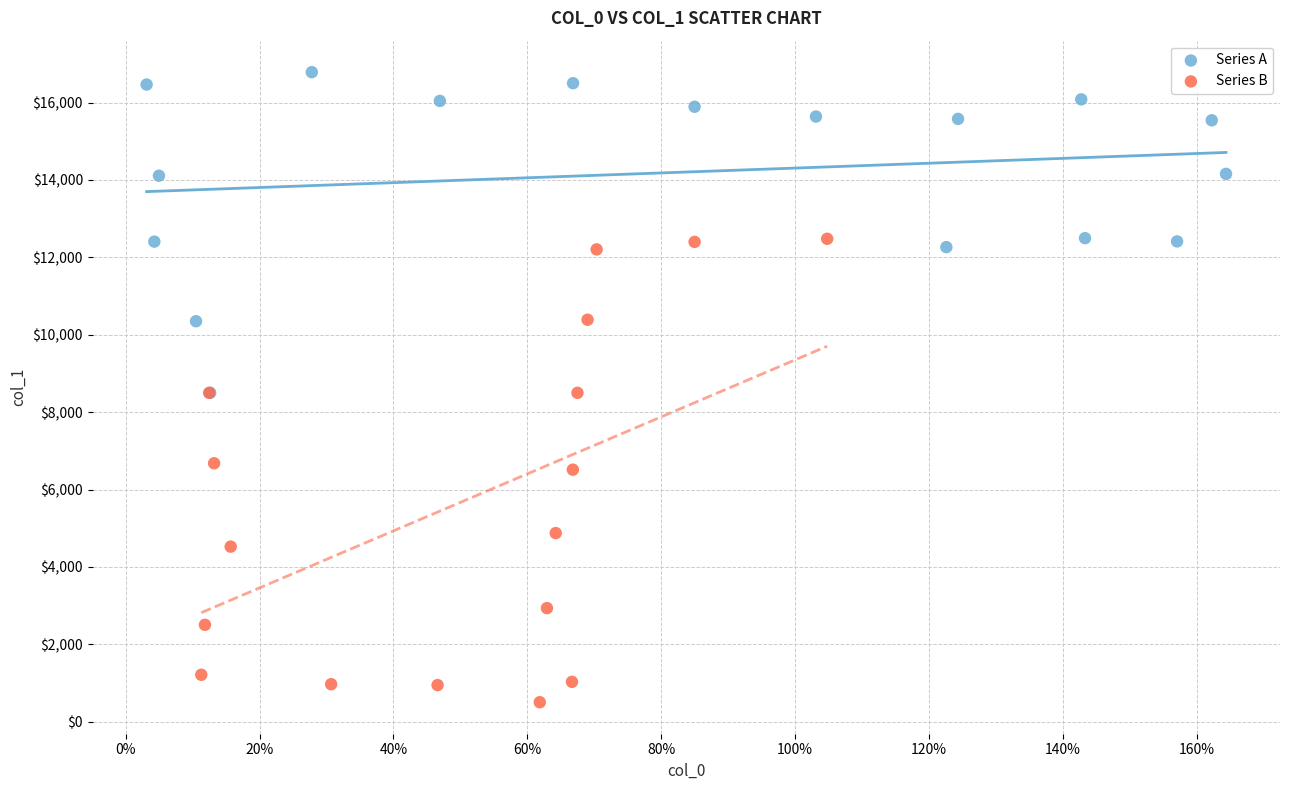

Which series has the largest Y range (max minus min)?

Series B